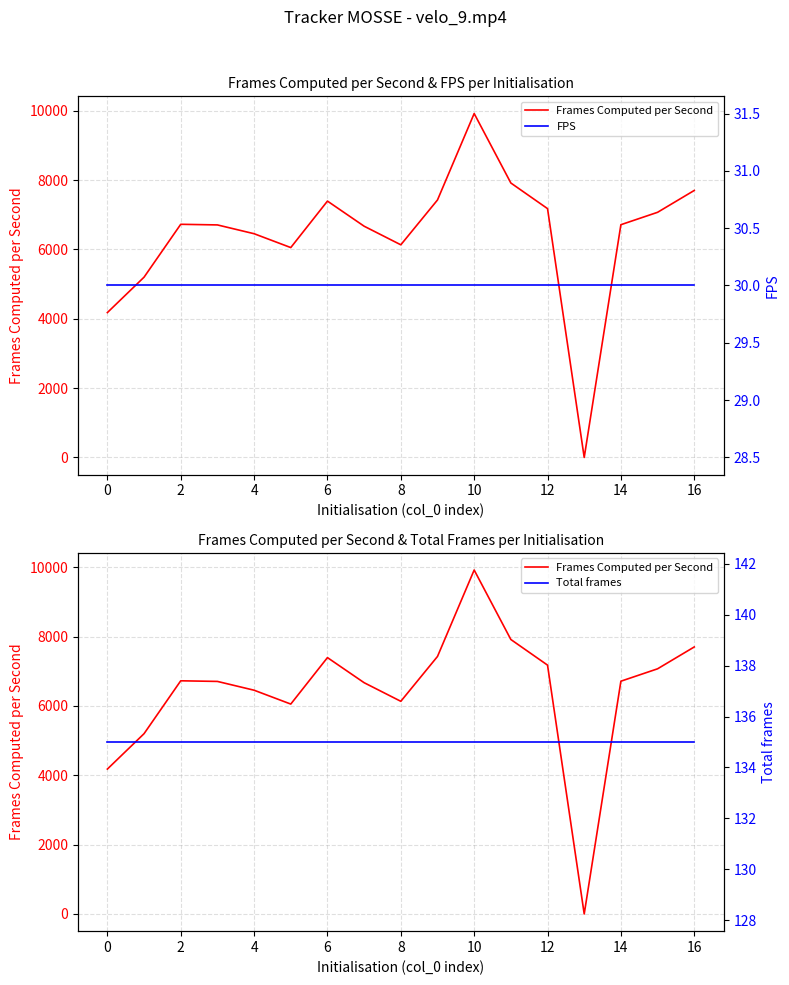

The value of FPS at 11 is 30.0. True or false?

True